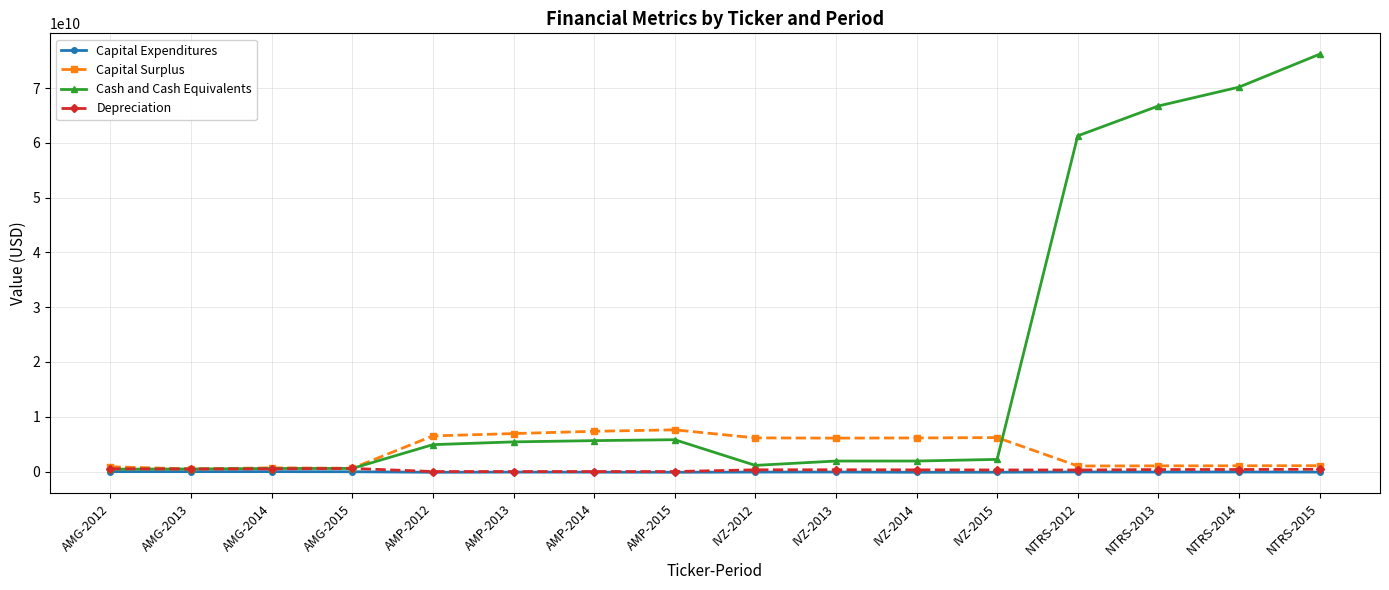

True or false: Capital Surplus has more than 0 points higher than both neighbors.

True